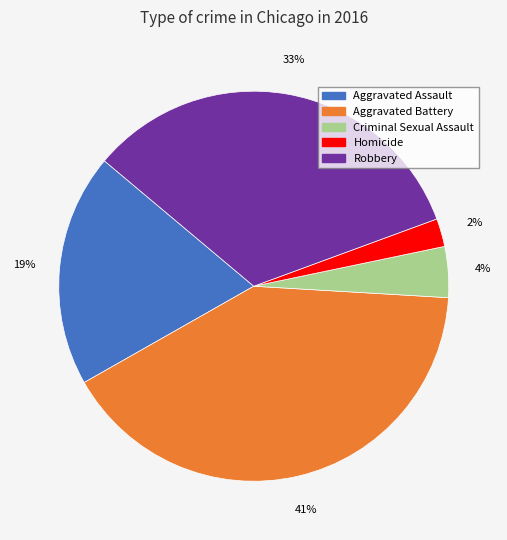

Count the number of slices in the pie.

5